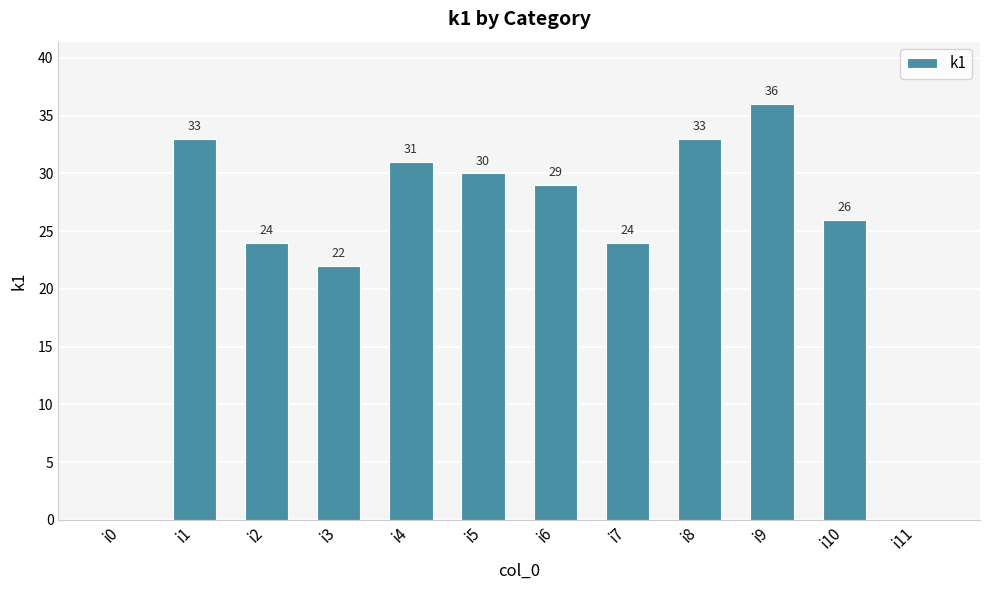

Are the bars grouped side by side (vs. stacked)?

No